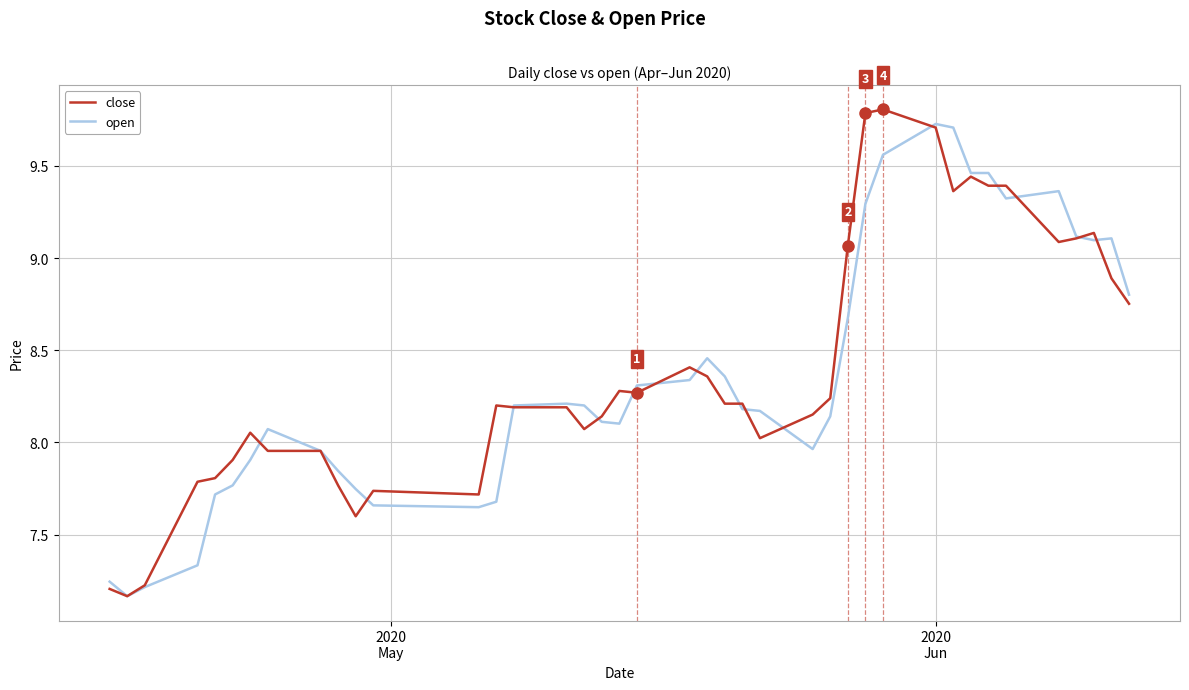

What is the maximum value shown in the chart?

9.8